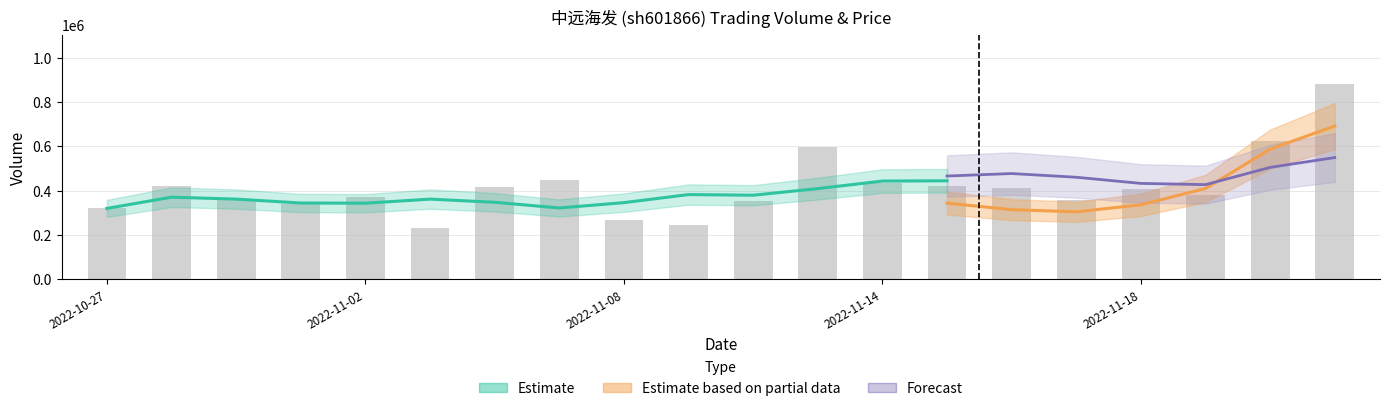

How many data points in t_volume are less than 10468?

10